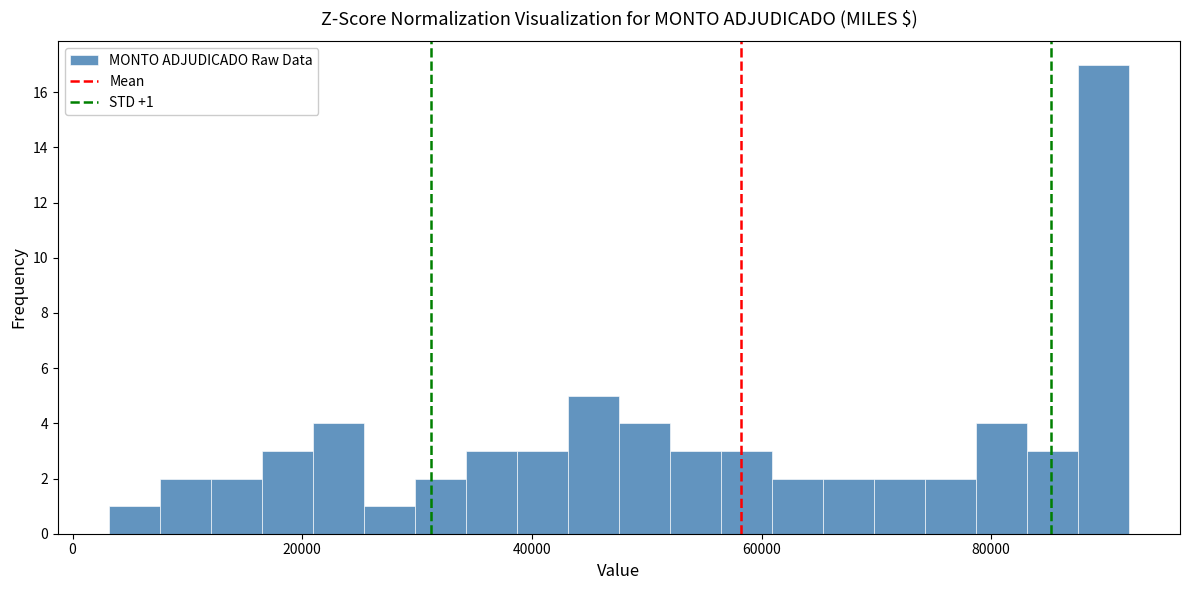

Read against the x-axis, roughly where is the centre of the tallest bar?

90000